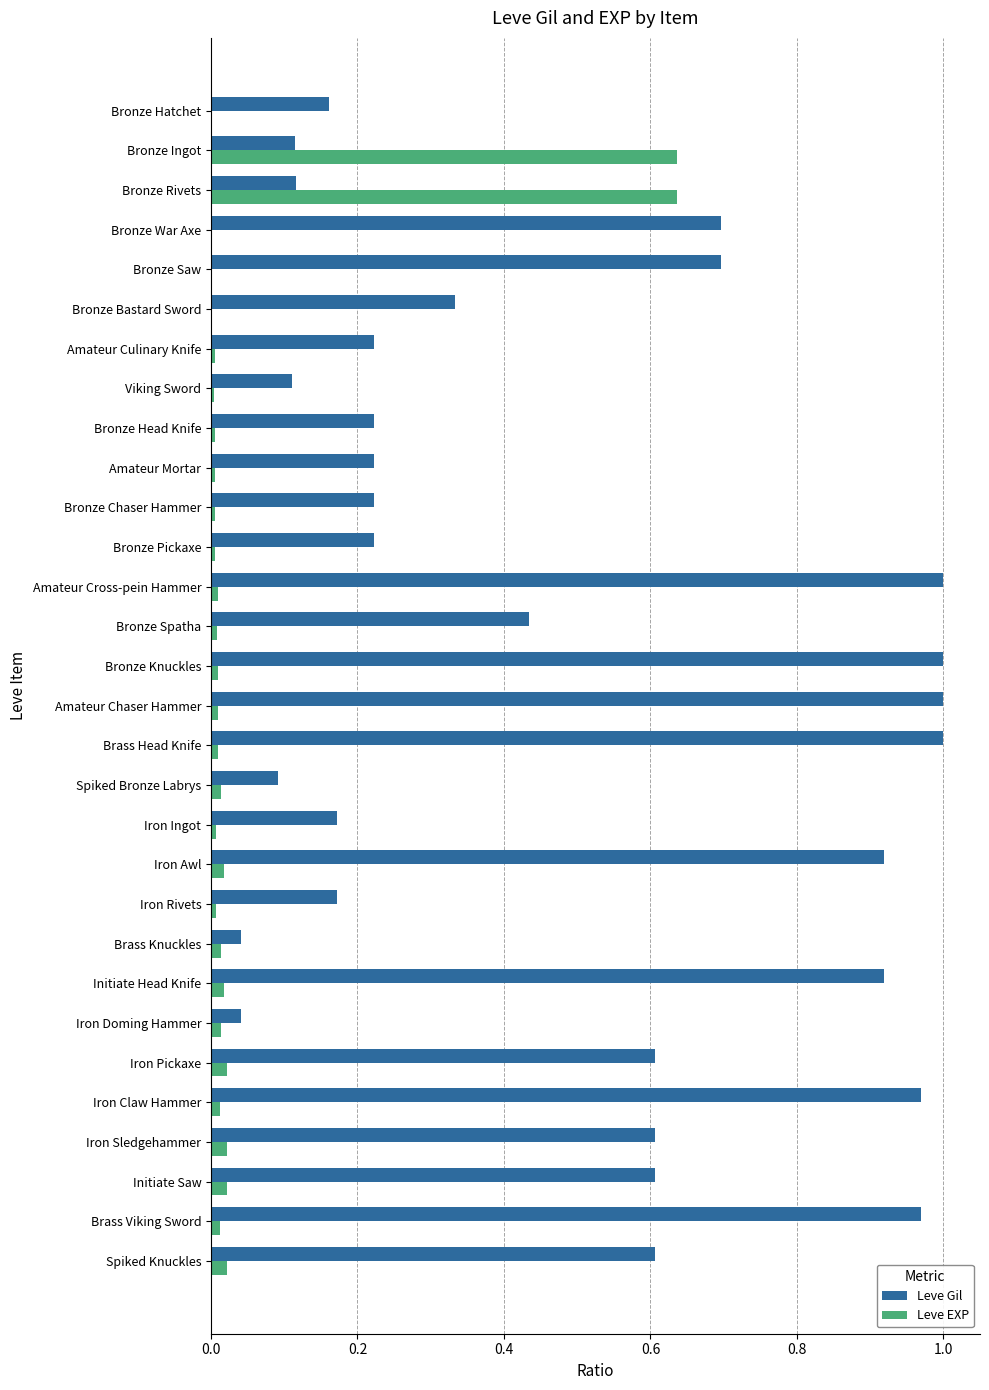

Is the value of Leve Gil at Bronze Ingot greater than the value of Leve EXP at Bronze Head Knife?

Yes